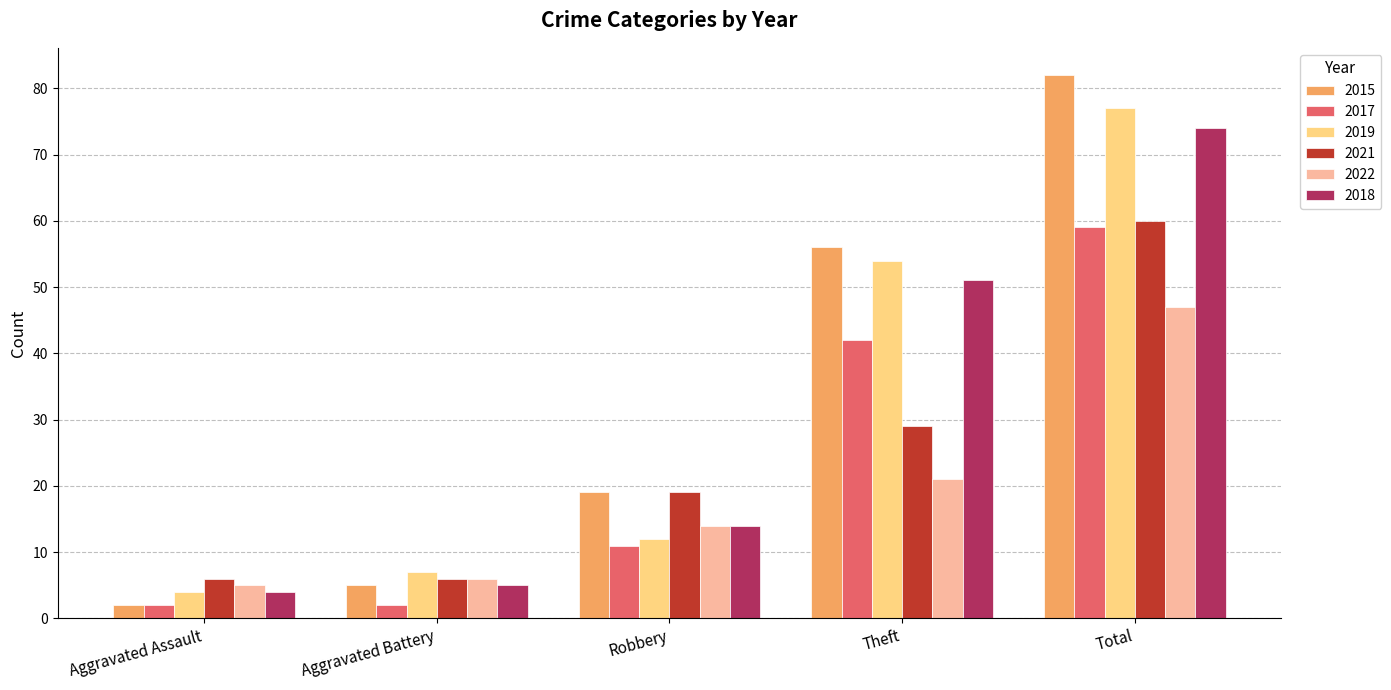

Which label corresponds to the largest value in the chart?

Total